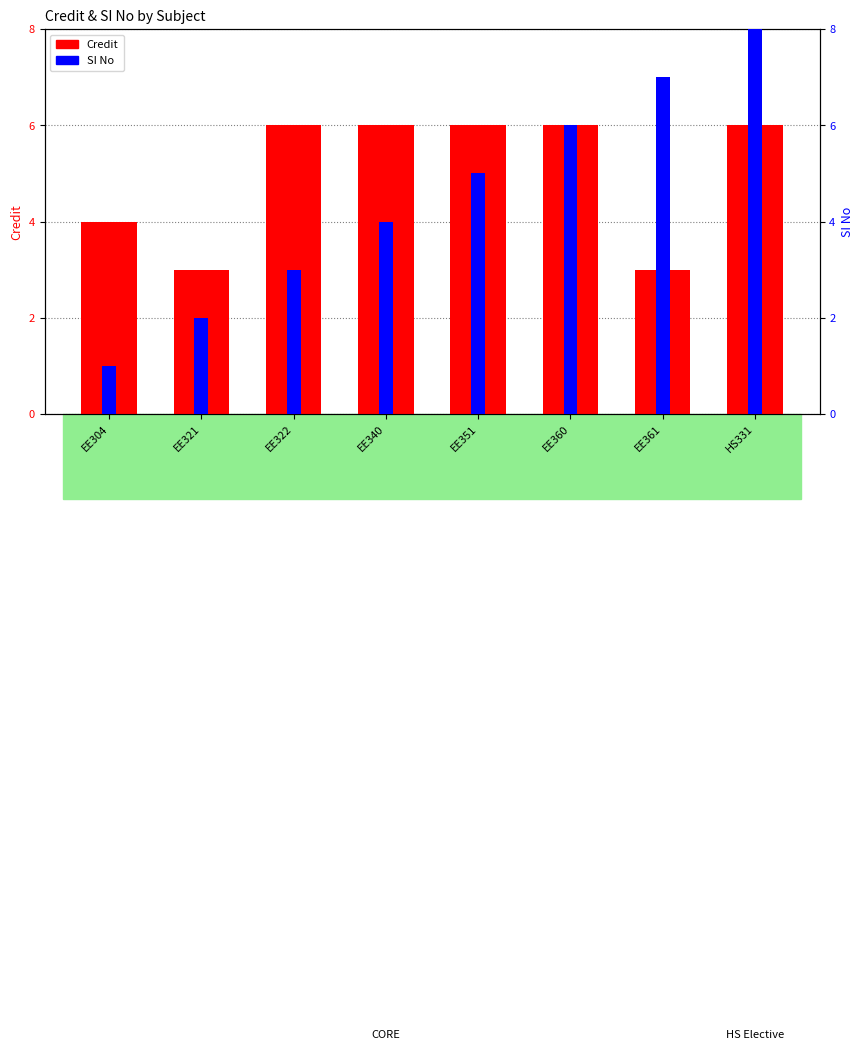

Rank the series at EE361 from highest to lowest value.

SI No, Credit